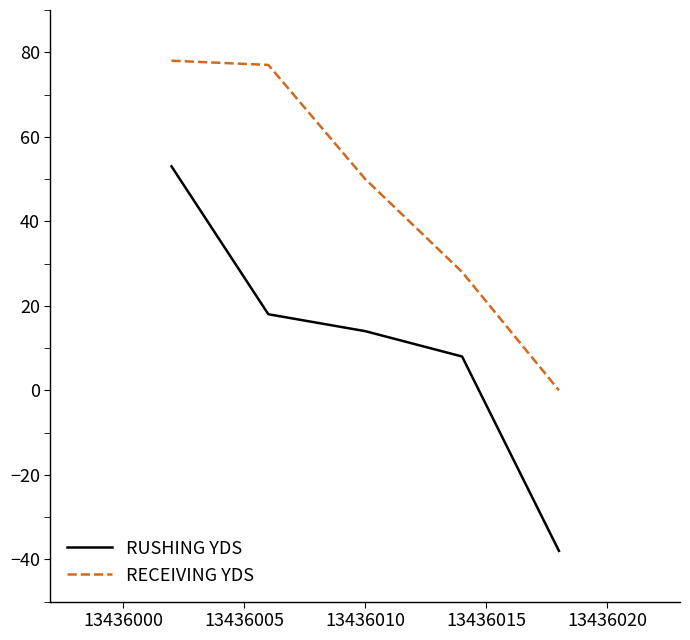

Which series has the largest range (max minus min)?

RUSHING YDS